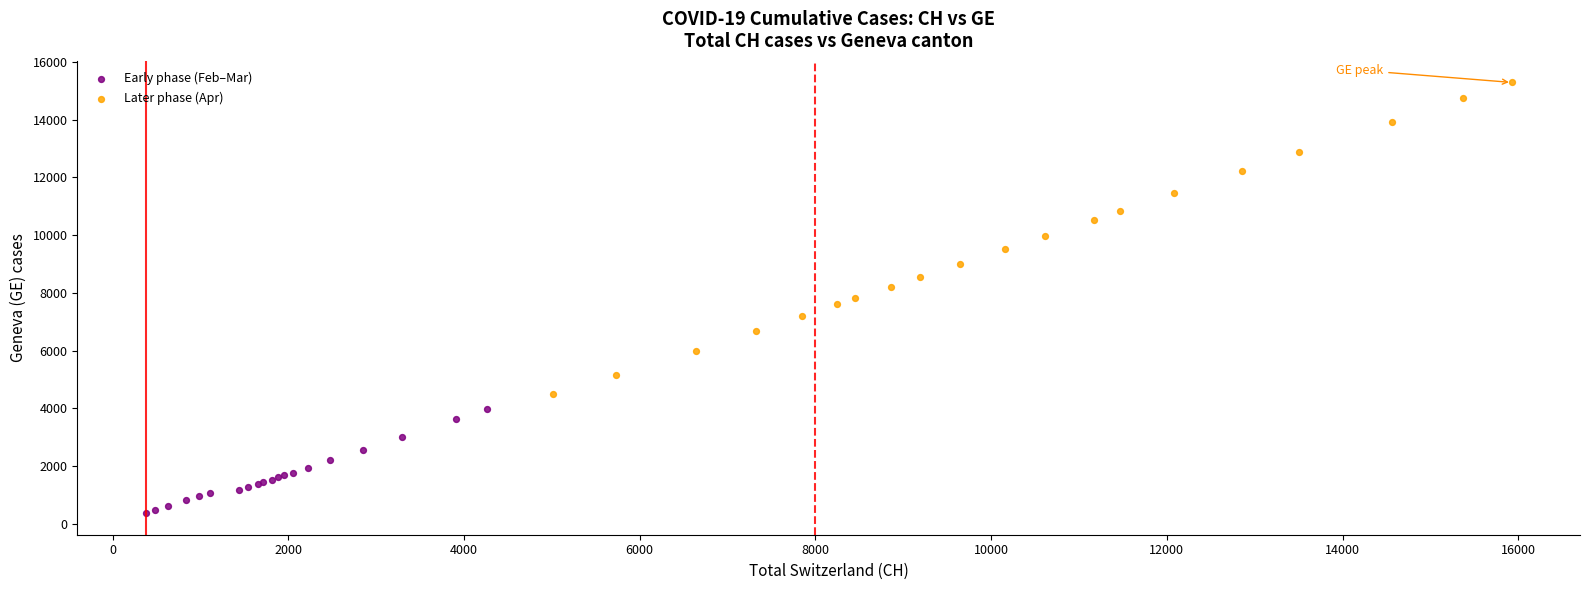

What are all the series names shown in the legend?

Early phase (Feb–Mar), Later phase (Apr)